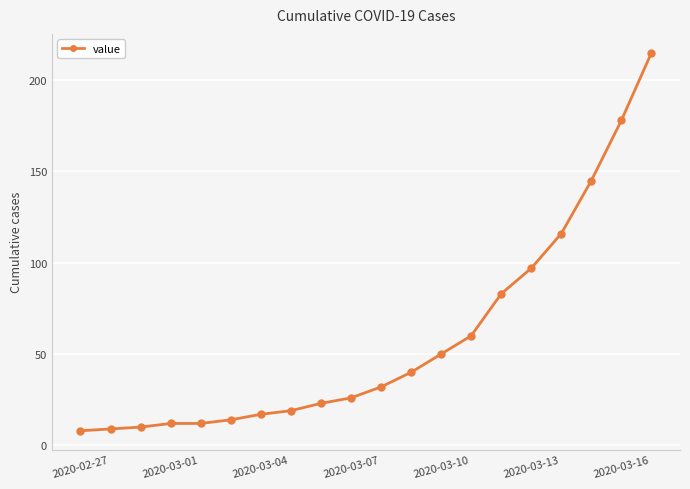

What is the sum of all values?

1166